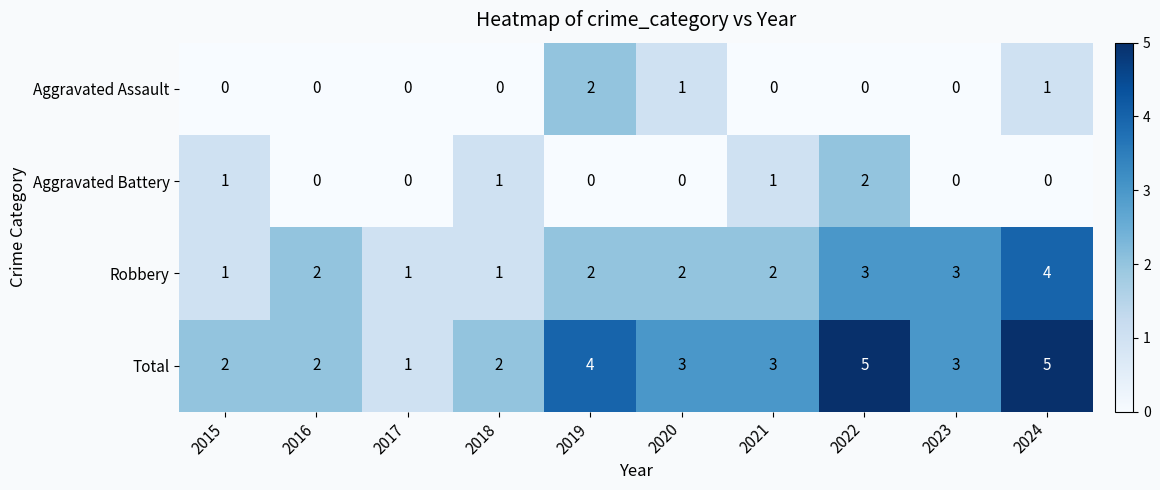

How many distinct data groups are displayed?

4